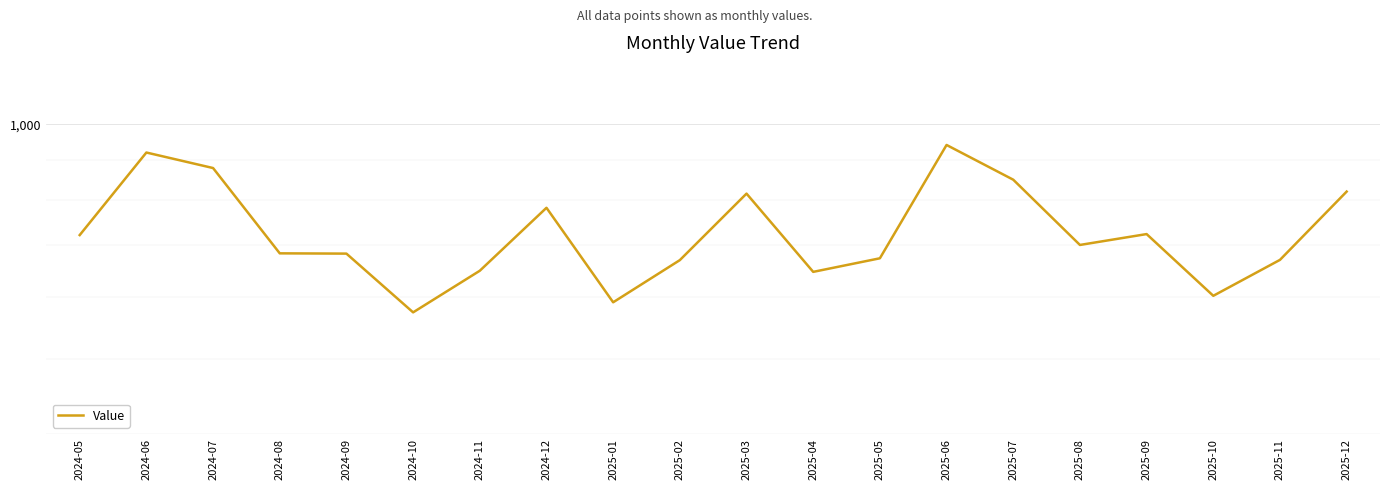

Rank the categories by value from lowest to highest.

2024-10, 2025-01, 2025-10, 2025-04, 2024-11, 2025-02, 2025-11, 2025-05, 2024-09, 2024-08, 2025-08, 2024-05, 2025-09, 2024-12, 2025-03, 2025-12, 2025-07, 2024-07, 2024-06, 2025-06